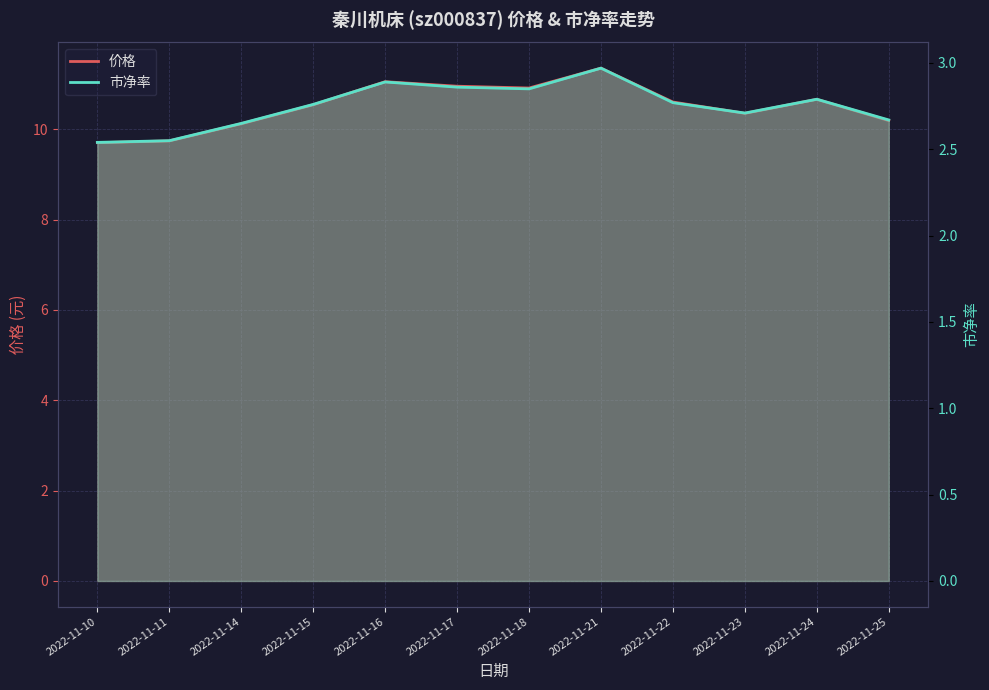

How many interior local valleys does the 市净率 series have?

2